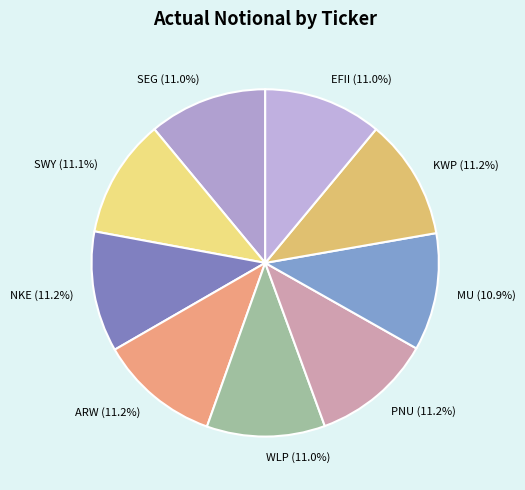

Approximately how many times larger is the value at EFII compared to NKE?

1.0